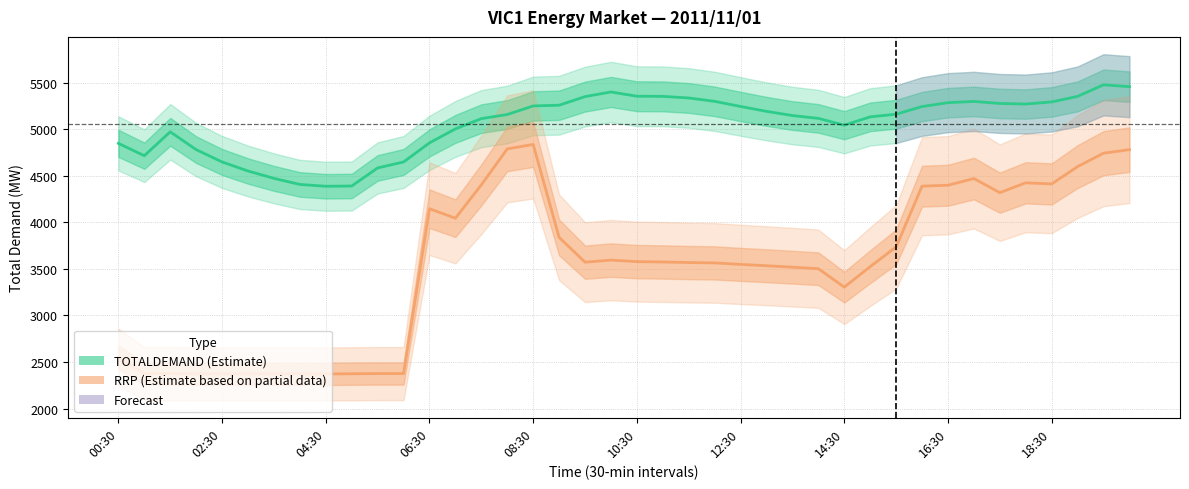

What is the difference between the RRP (×200 scaled) values at 10 and 12:30?

2.0